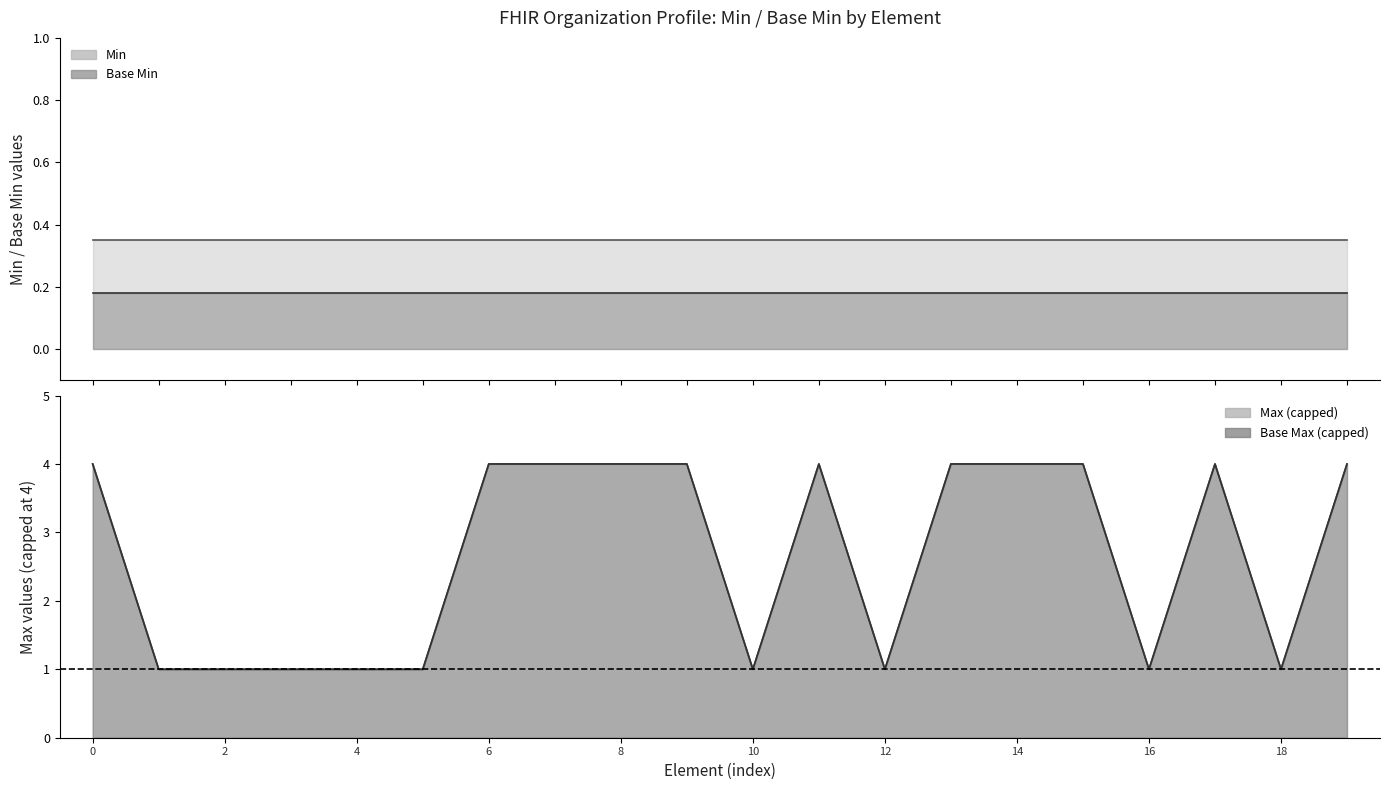

Read the Max (numeric) value at Organization.identifier.

4